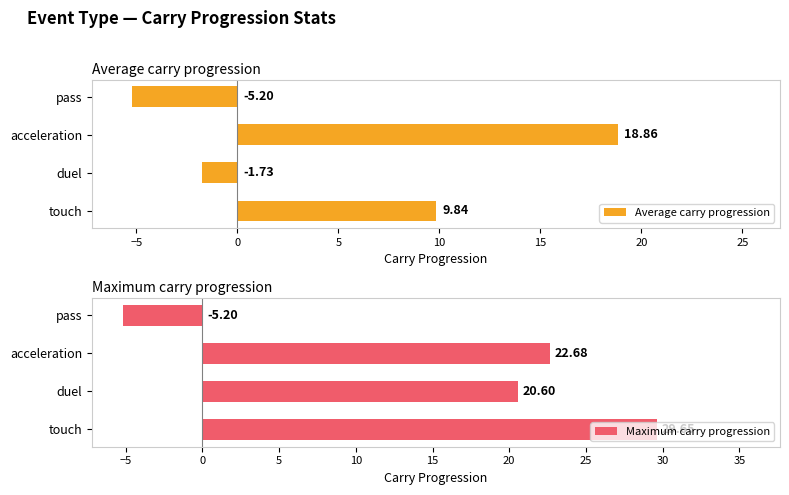

How many values in Maximum carry progression are above zero?

3